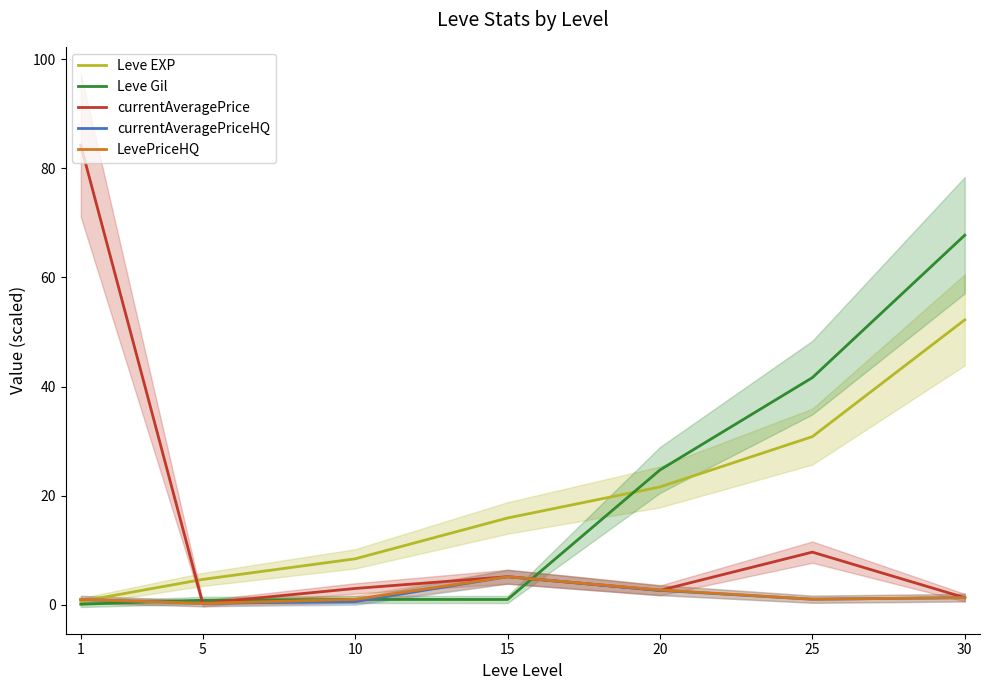

The value of Leve EXP at 1 is 0.6. True or false?

True